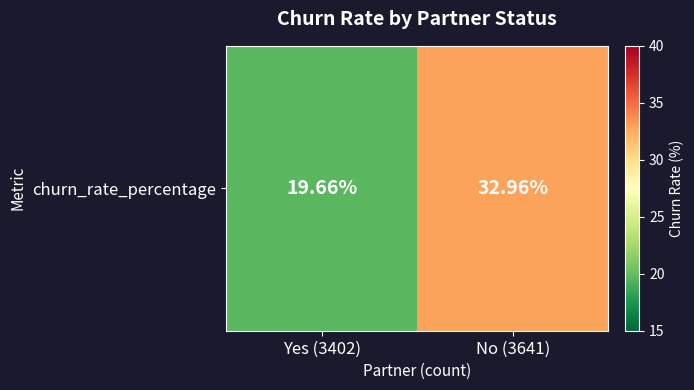

List the labels in order of value, largest first.

No (3641), Yes (3402)